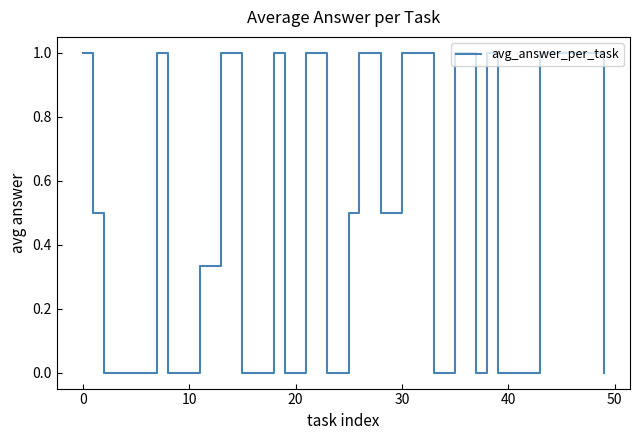

What is the difference between the maximum and minimum values?

1.0